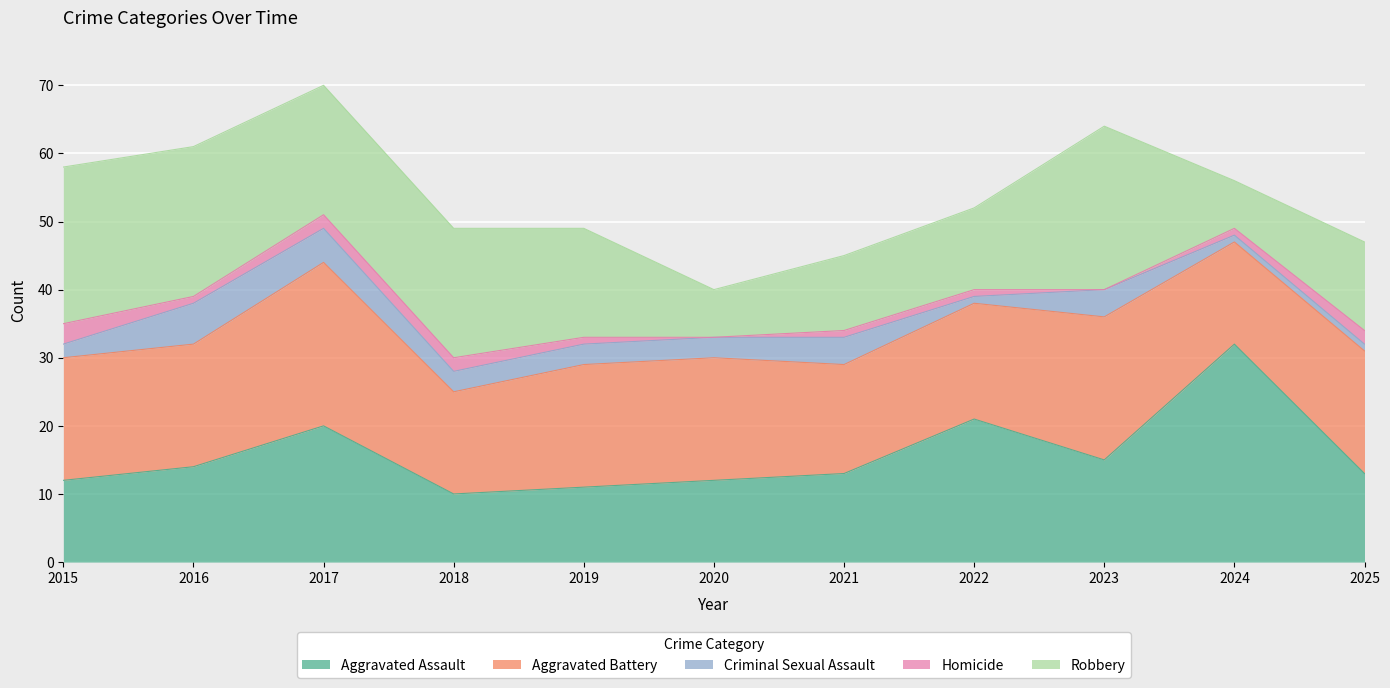

At which category does Aggravated Battery reach its first local peak?

2017